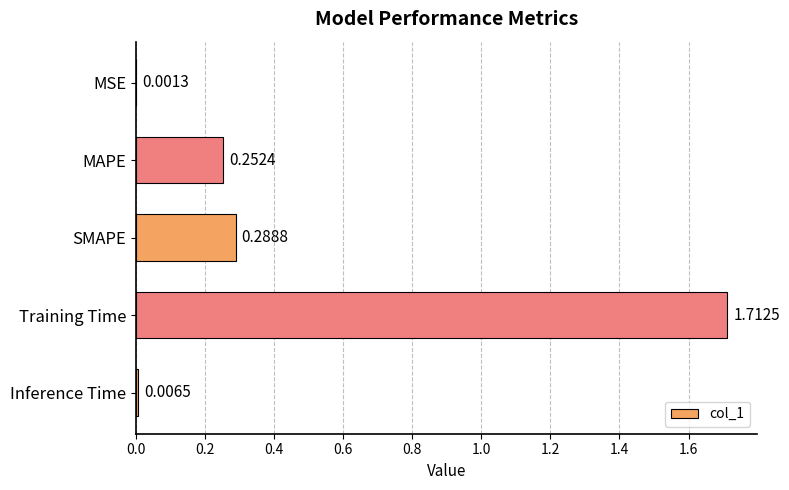

What is the change in value from MSE to SMAPE?

+0.3